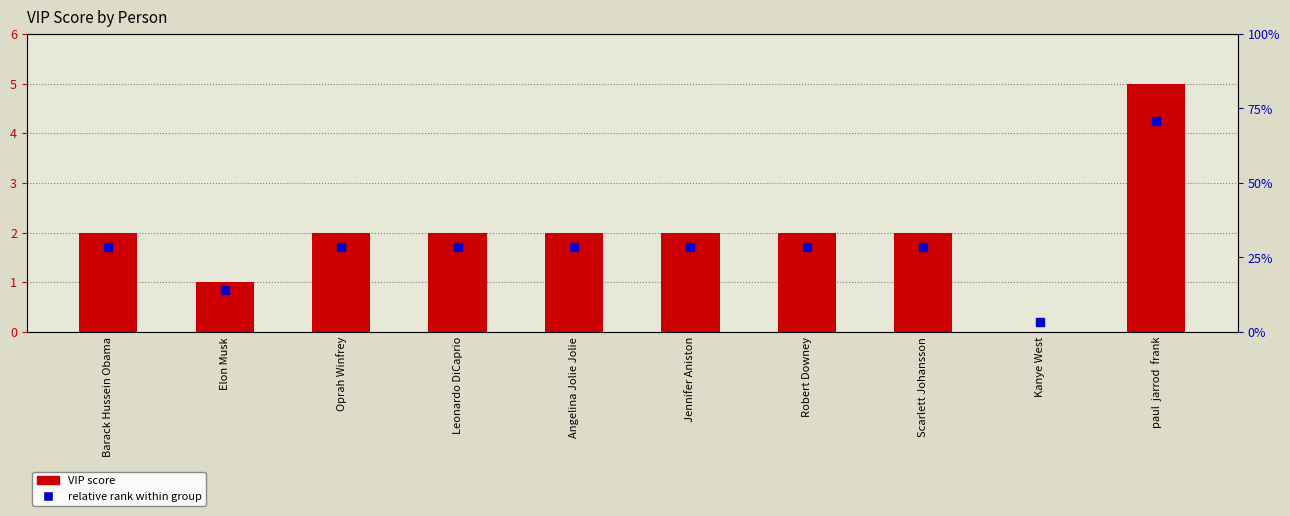

At how many categories does at least one series exceed 2?

1